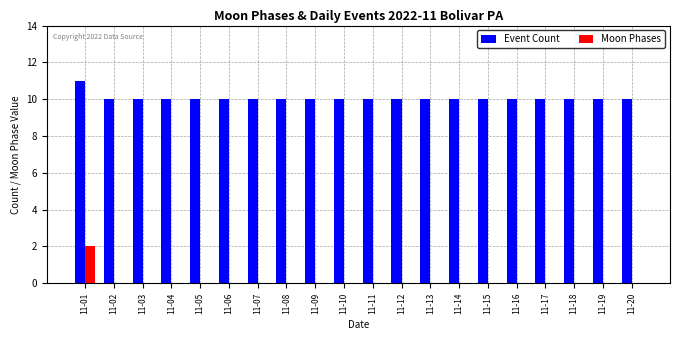

Which label corresponds to the largest value in the chart?

11-01